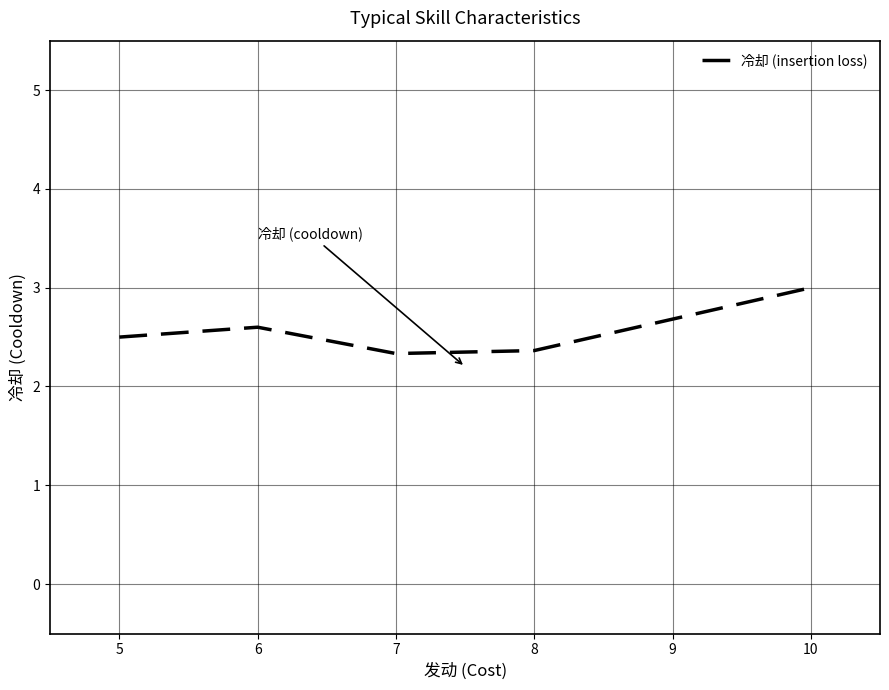

Where is the first local maximum?

6